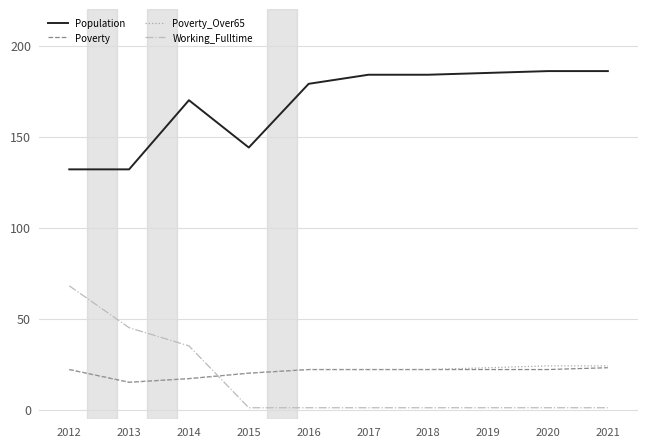

Which series has the widest spread of values?

Working_Fulltime